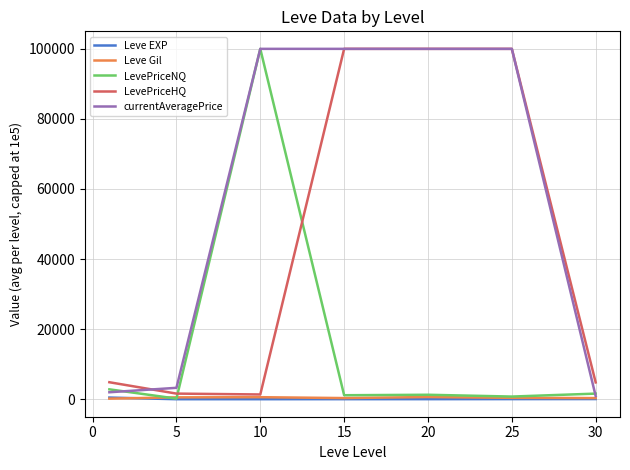

What is the greatest value displayed?

100000.0